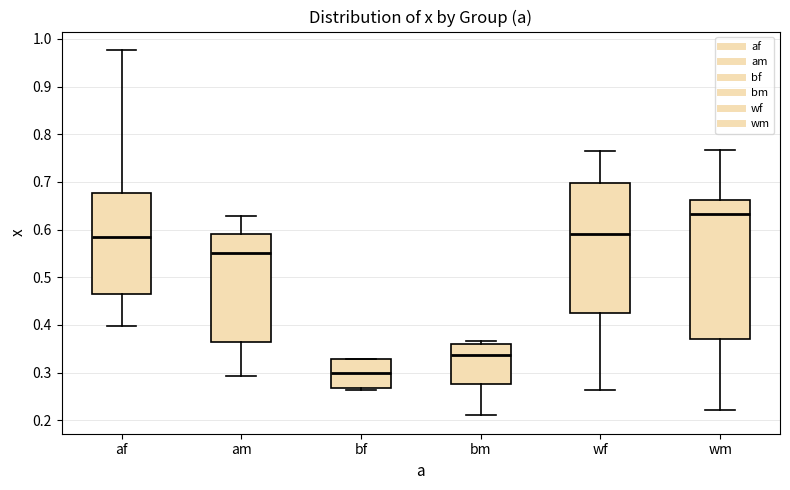

Reading left to right, transcribe this box plot: for each box, give where its median line is, the range the box spans, and where its two whiskers end, as read against the y-axis. The values are not printed on the chart, so give them approximately, as read against the axis.

af: median 0.58, box 0.46 to 0.68, whiskers 0.40 to 0.98
am: median 0.55, box 0.36 to 0.59, whiskers 0.29 to 0.63
bf: median 0.30, box 0.27 to 0.33, whiskers 0.26 to 0.33
bm: median 0.34, box 0.28 to 0.36, whiskers 0.21 to 0.37
wf: median 0.59, box 0.43 to 0.70, whiskers 0.26 to 0.76
wm: median 0.63, box 0.37 to 0.66, whiskers 0.22 to 0.77